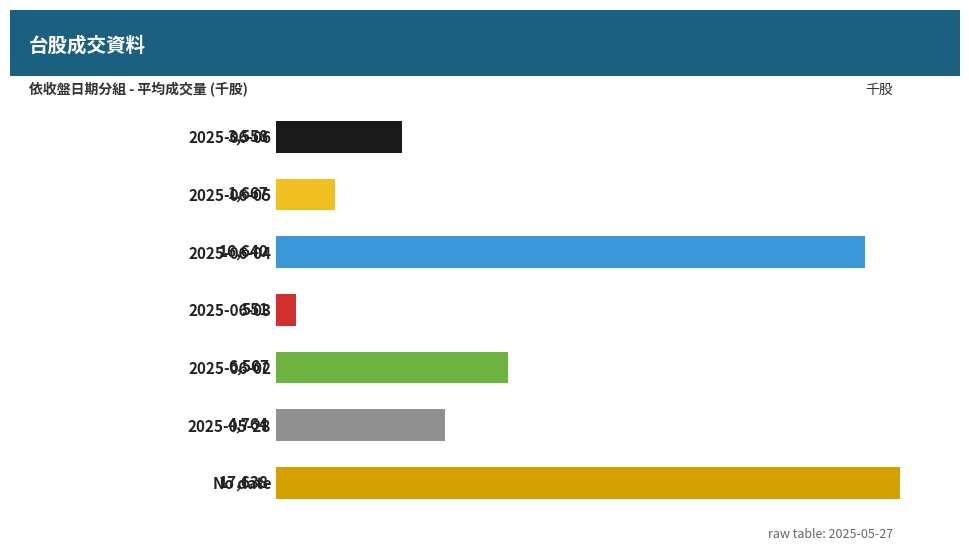

What is the average value?

7340.6